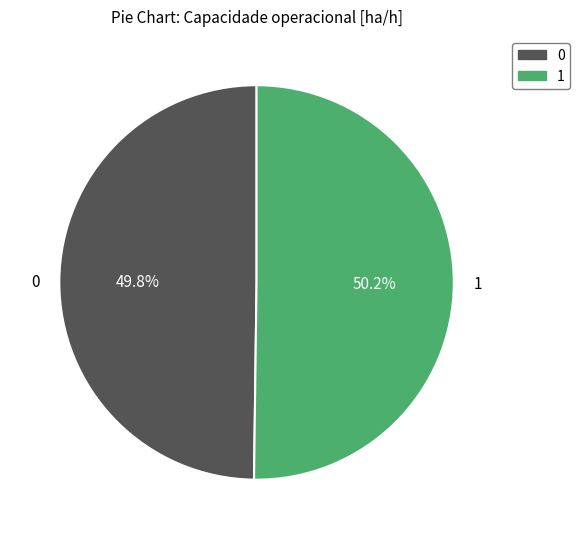

Is there a majority slice in this chart?

Yes